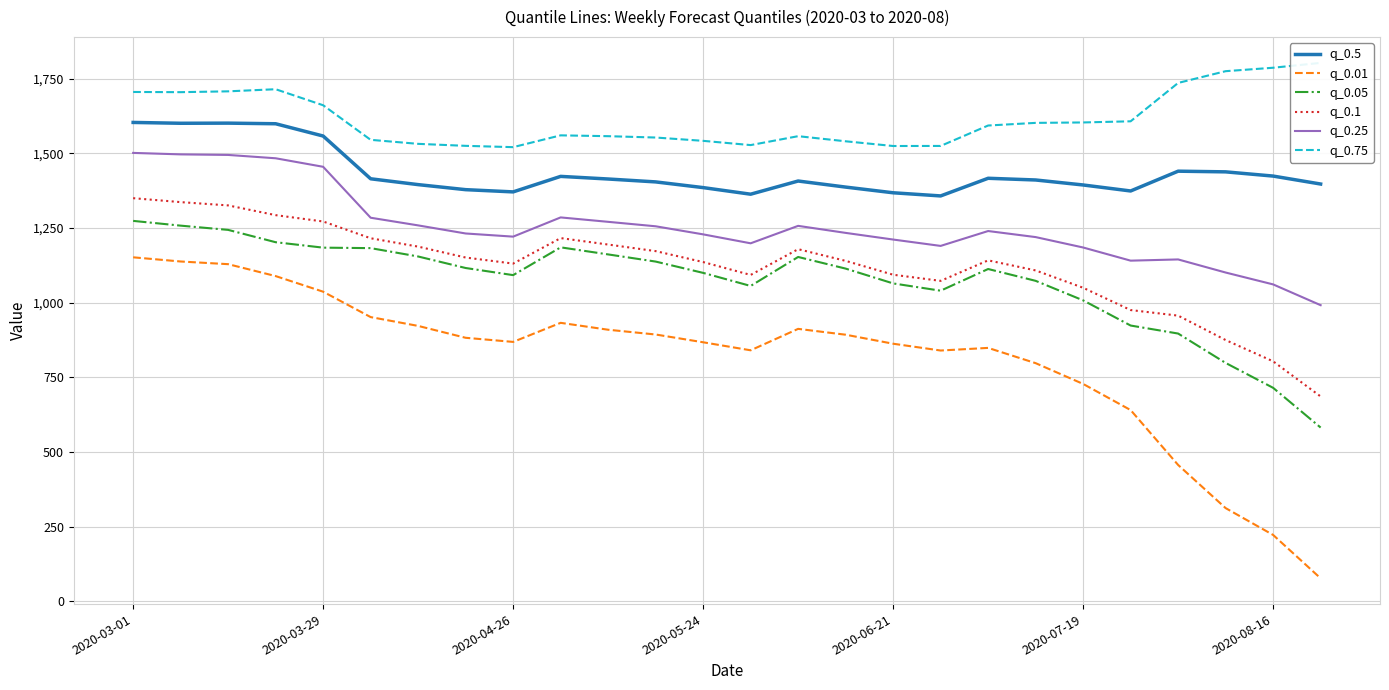

What is the value of the q_0.25 point at the 5th from the left?

1454.7